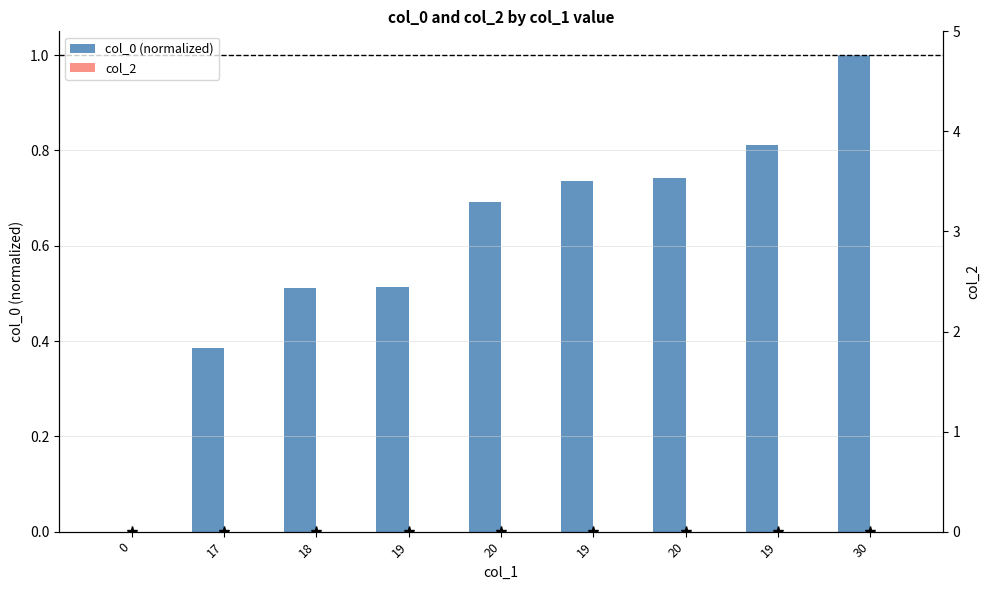

Count the col_0 (normalized) values in the range 0 to 1.

9